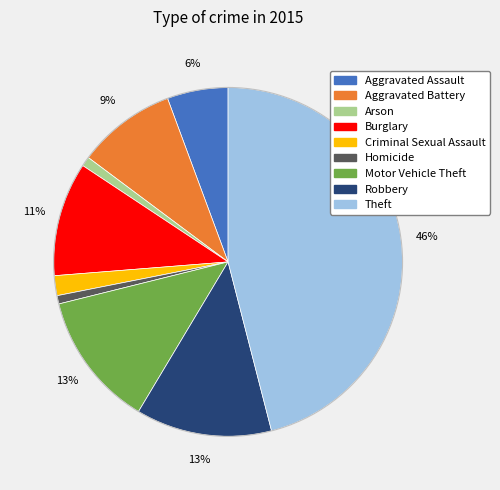

To the nearest percent, what percentage of the pie is Arson?

1%